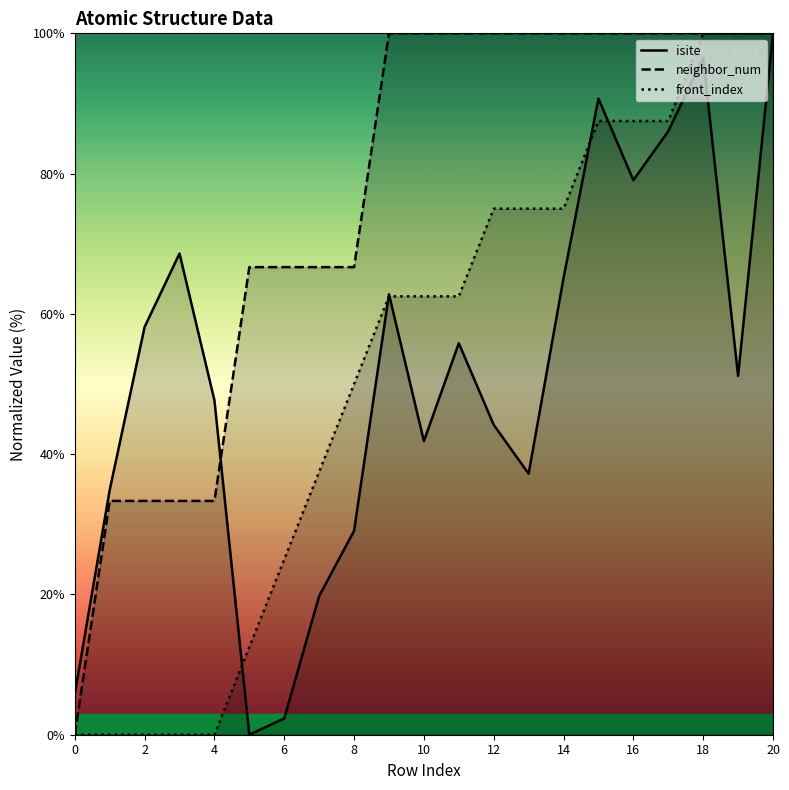

At 8, list the series in order from smallest to largest.

isite, front_index, neighbor_num